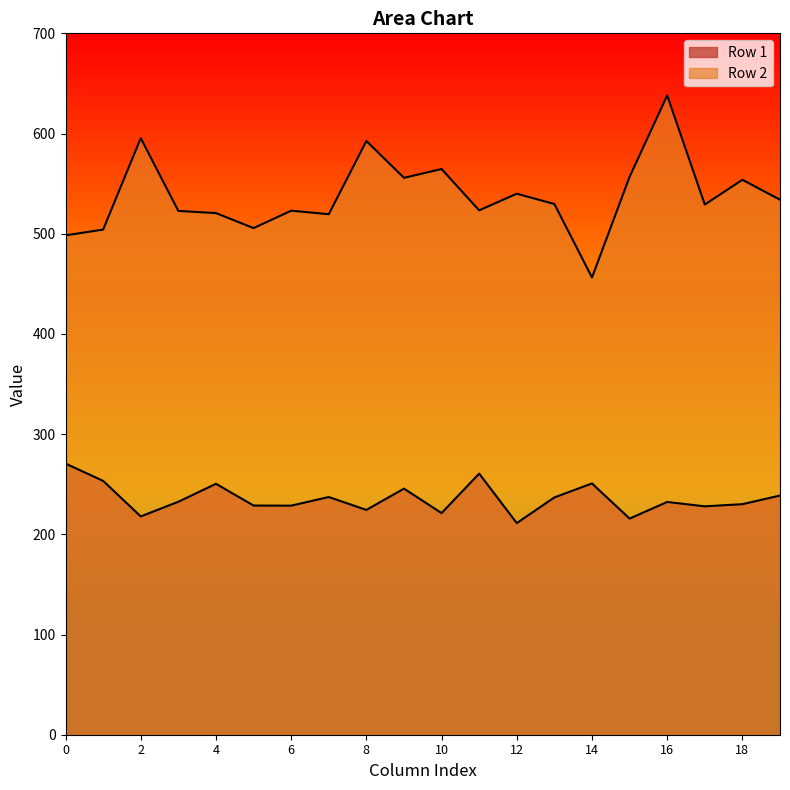

Does the chart display data point markers on the line(s)?

No